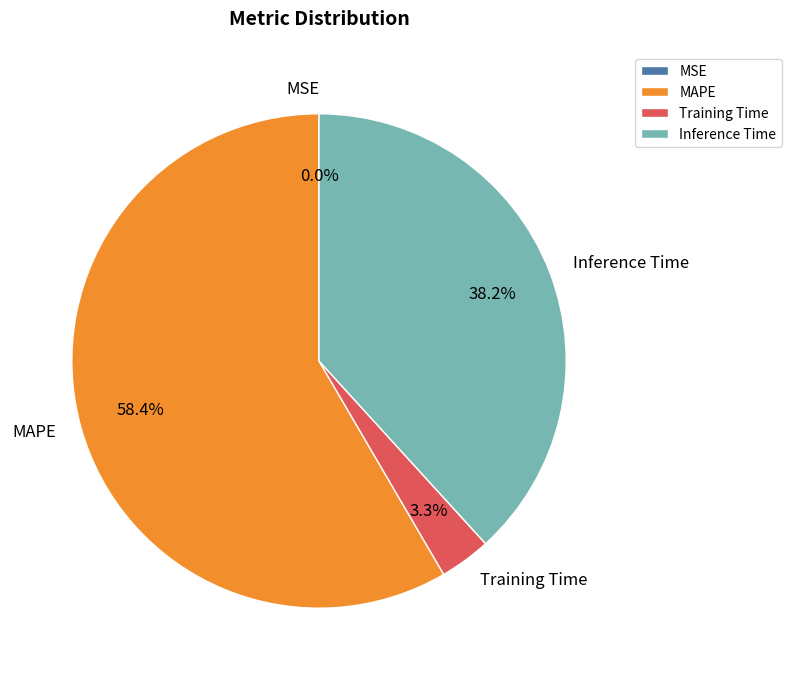

To the nearest percent, what percentage of the pie is Training Time?

3%